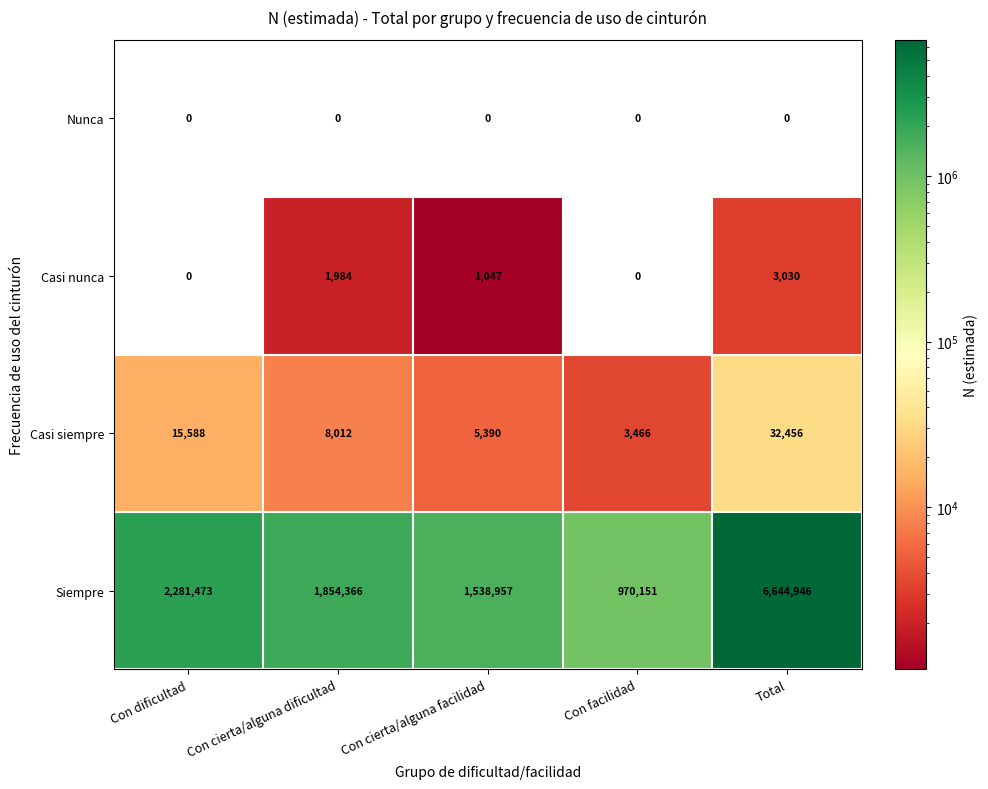

At how many categories does at least one series exceed 5916687?

1